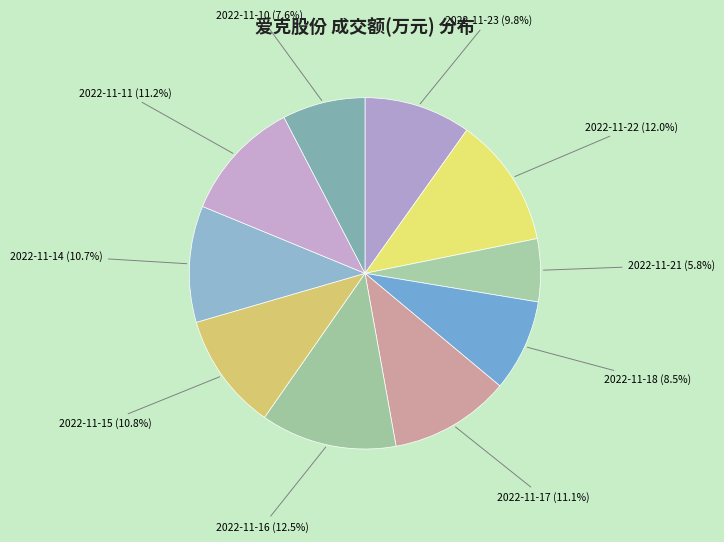

To the nearest percent, what is the difference between the largest and smallest slice percentages?

7%